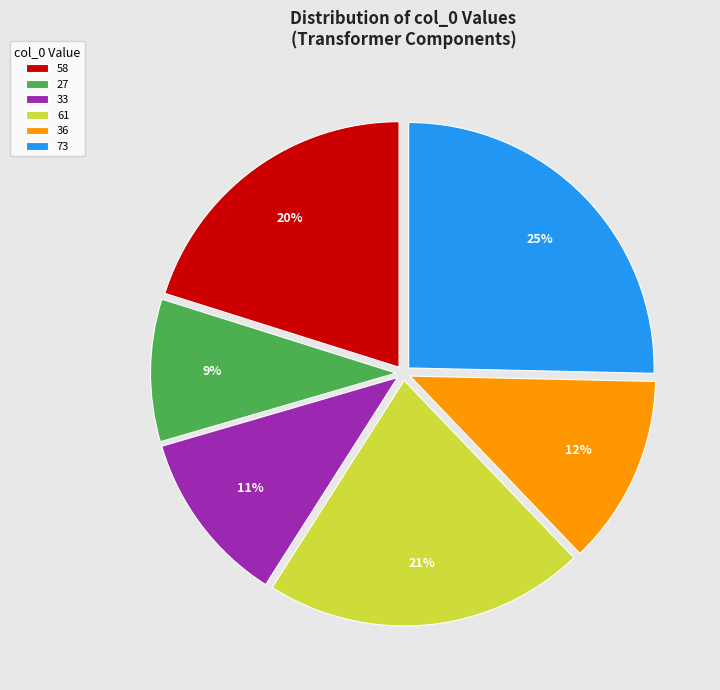

Is it true that 33 is 17% of the pie?

False